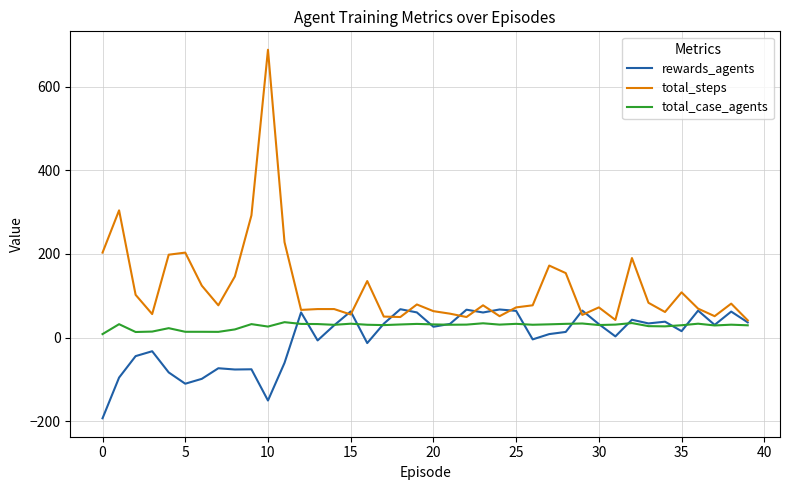

What are all the series names shown in the legend?

rewards_agents, total_steps, total_case_agents